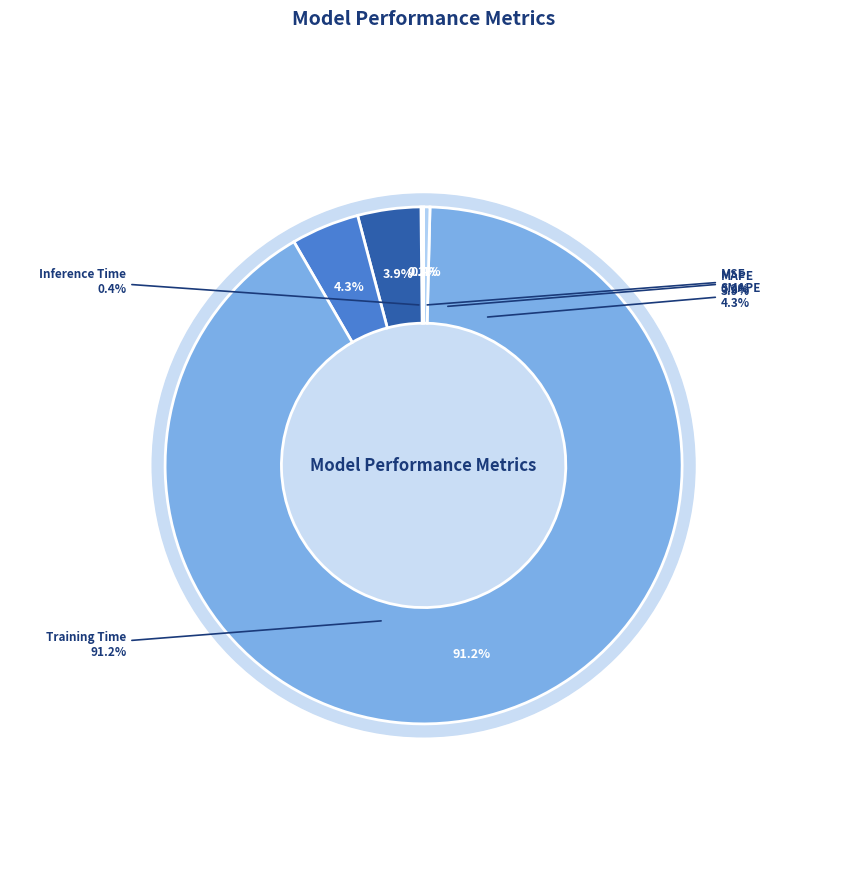

Rank the categories by value from highest to lowest.

Training Time, SMAPE, MAPE, Inference Time, MSE